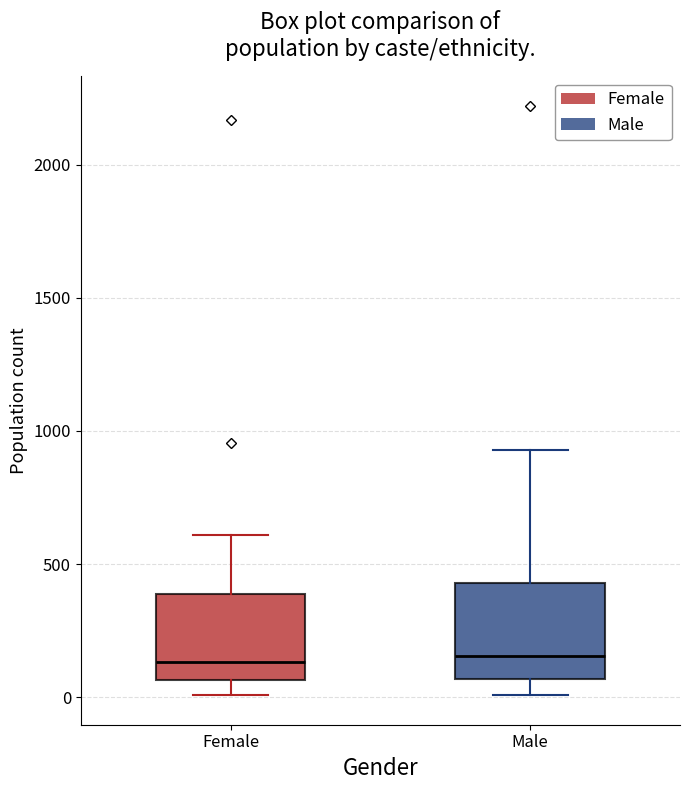

Reading left to right, transcribe this box plot: for each box, give where its median line is, the range the box spans, and where its two whiskers end, as read against the y-axis. The values are not printed on the chart, so give them approximately, as read against the axis.

Female: median 150, box 50 to 400, whiskers 0 to 600
Male: median 150, box 50 to 450, whiskers 0 to 950